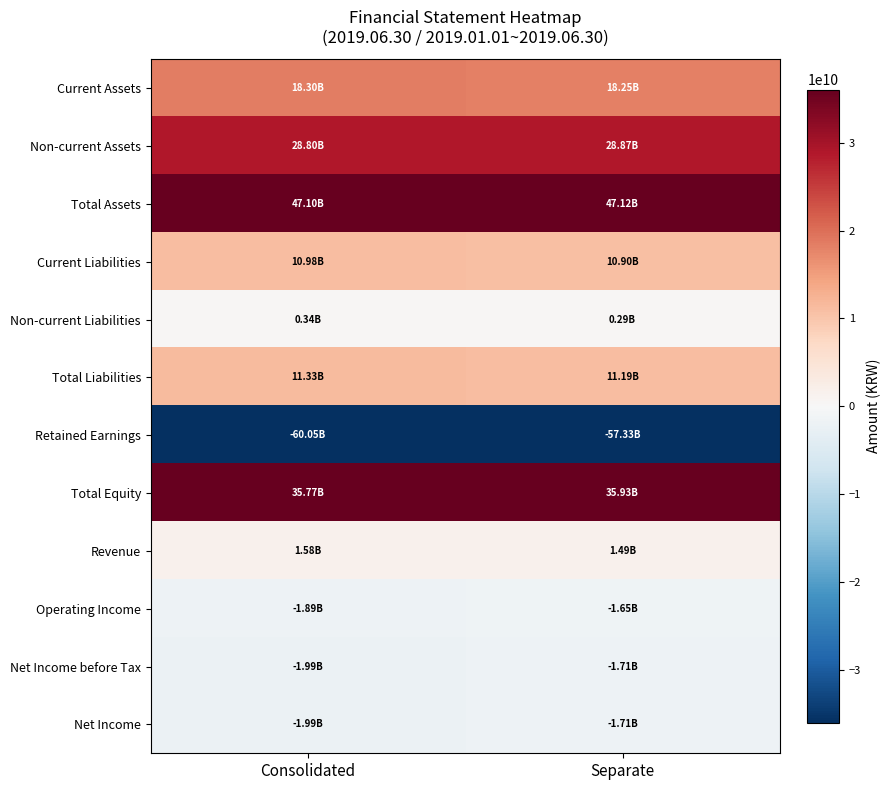

Count the number of categories in the chart.

2